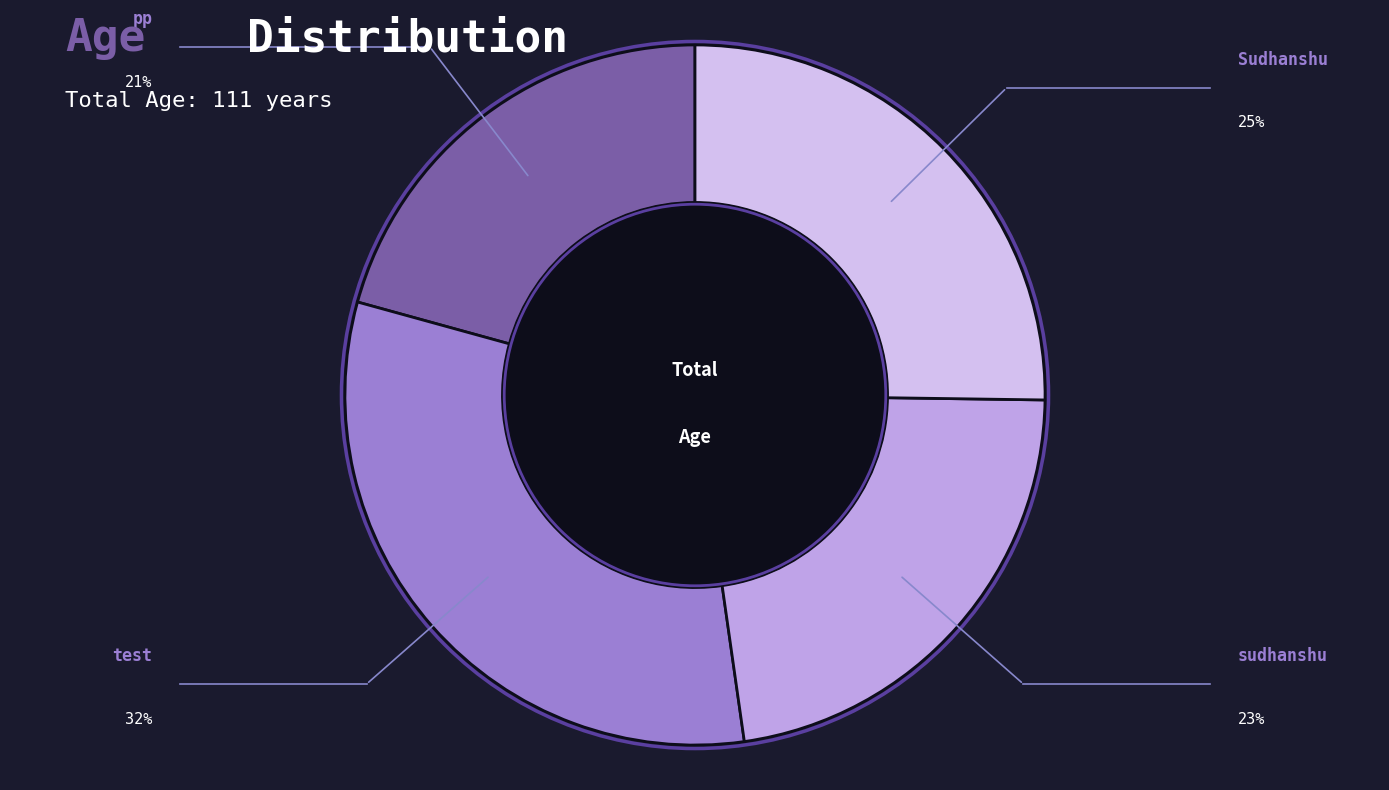

Which slice is the smallest?

pp